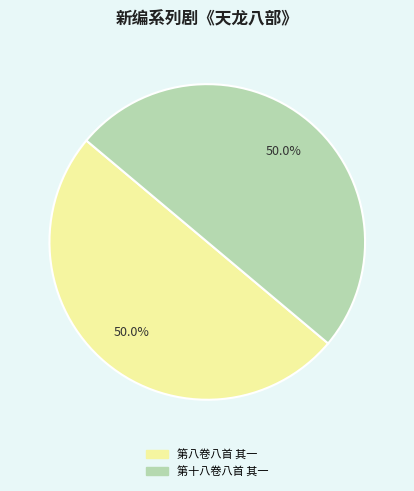

Combined, do 第十八卷八首 其一 and 第八卷八首 其一 account for over 50%?

Yes